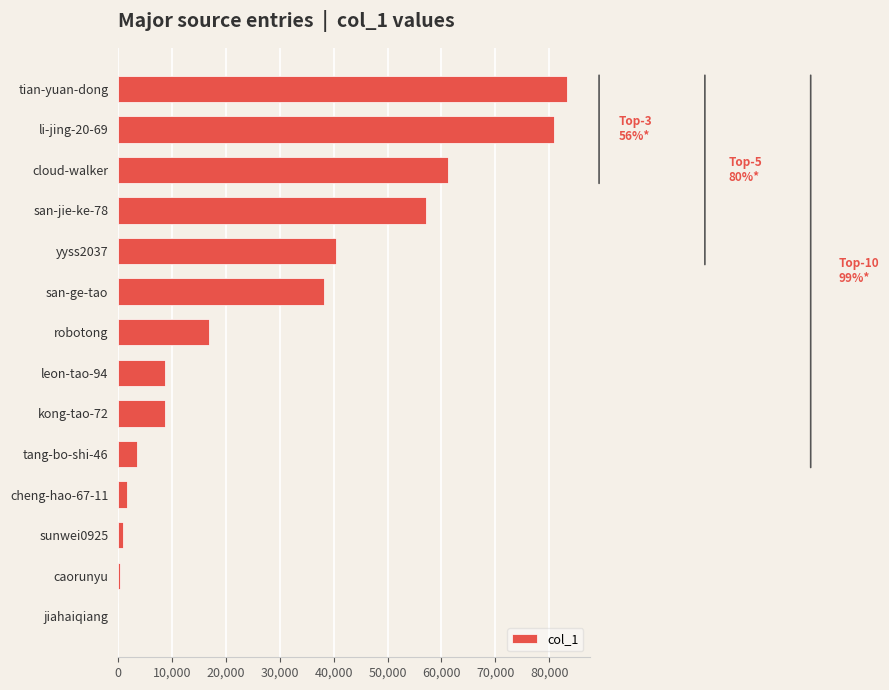

Which category has the highest value across all series?

tian-yuan-dong